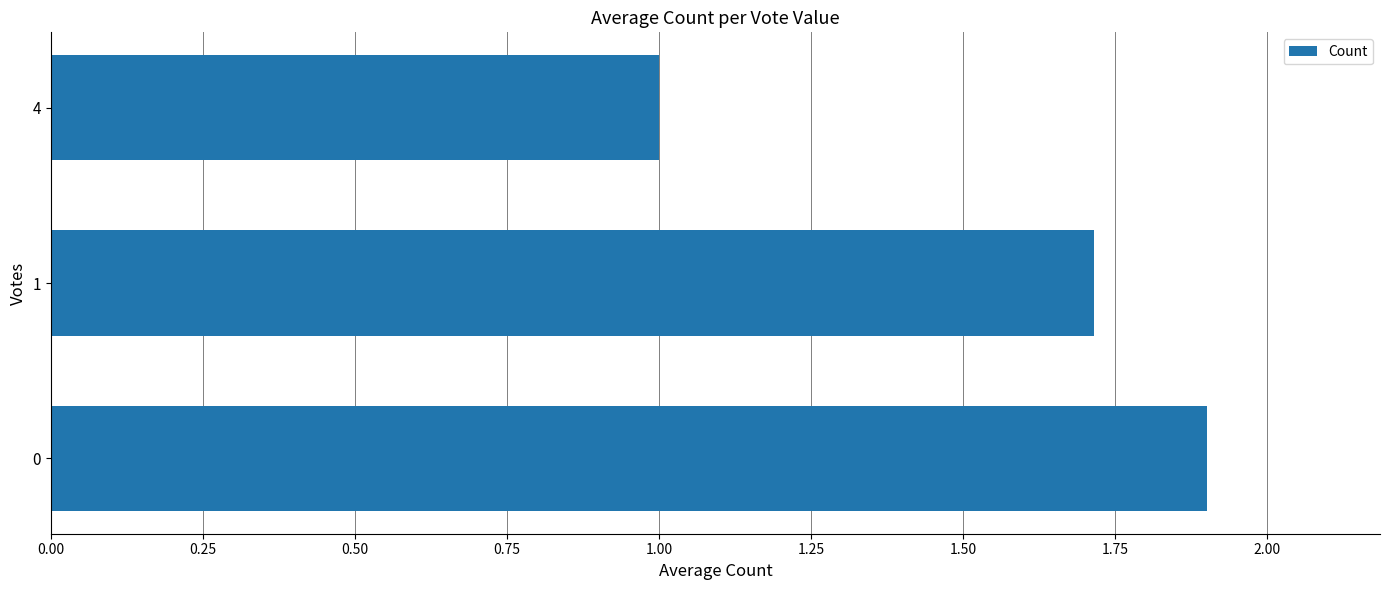

What is the sum of all values?

4.6